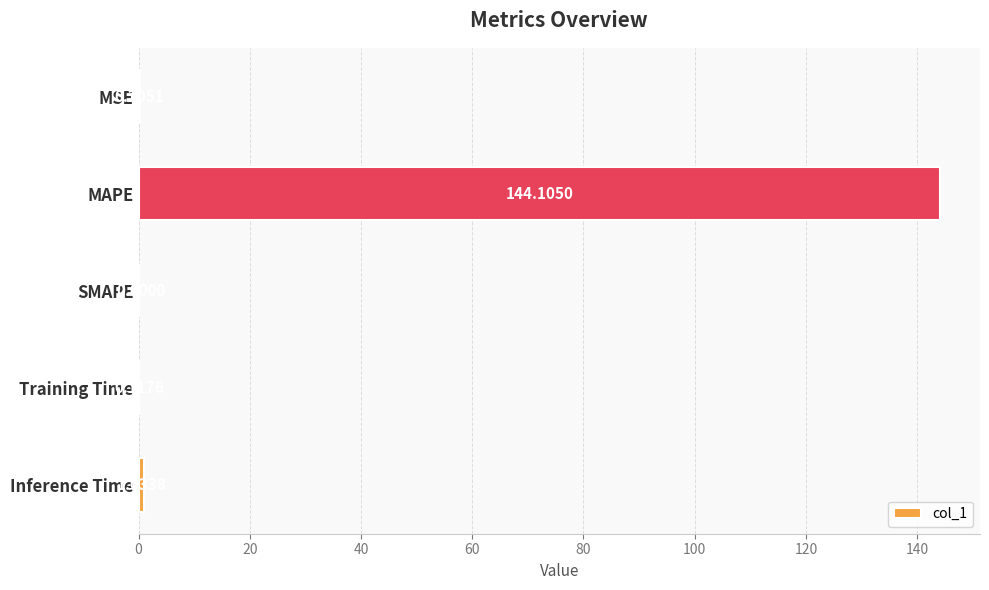

Where is the data nearest to the value 72?

Inference Time